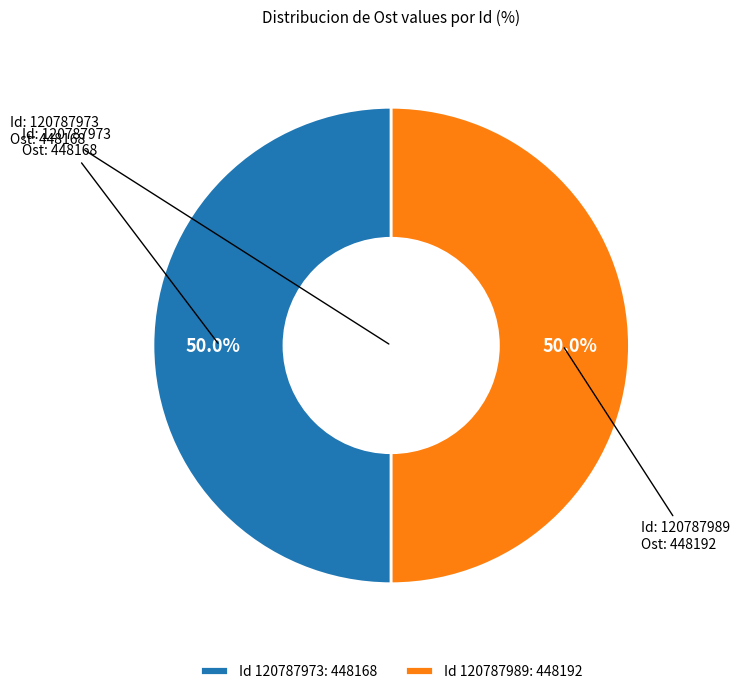

How many segments does this pie chart have?

2